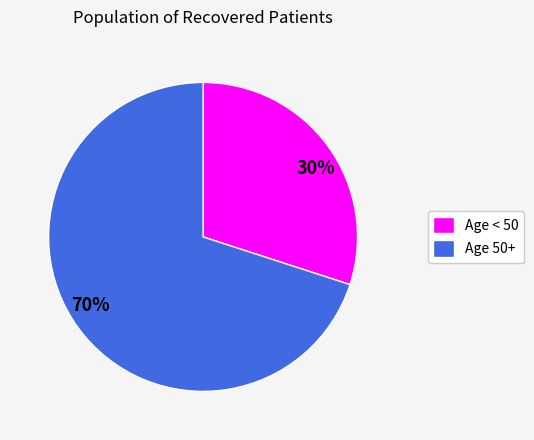

Is there a majority slice in this chart?

Yes